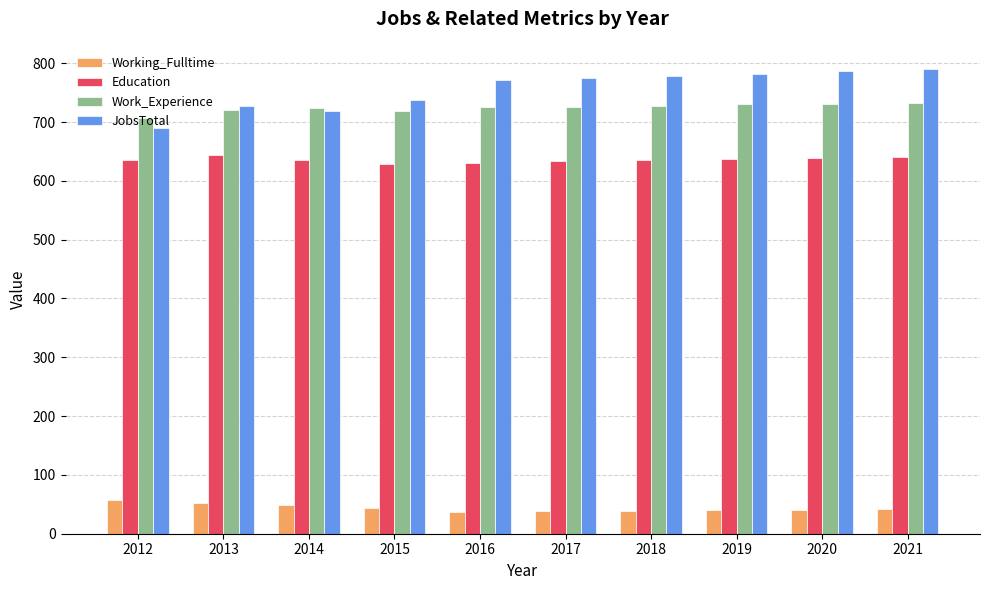

At how many categories does at least one series exceed 441?

10